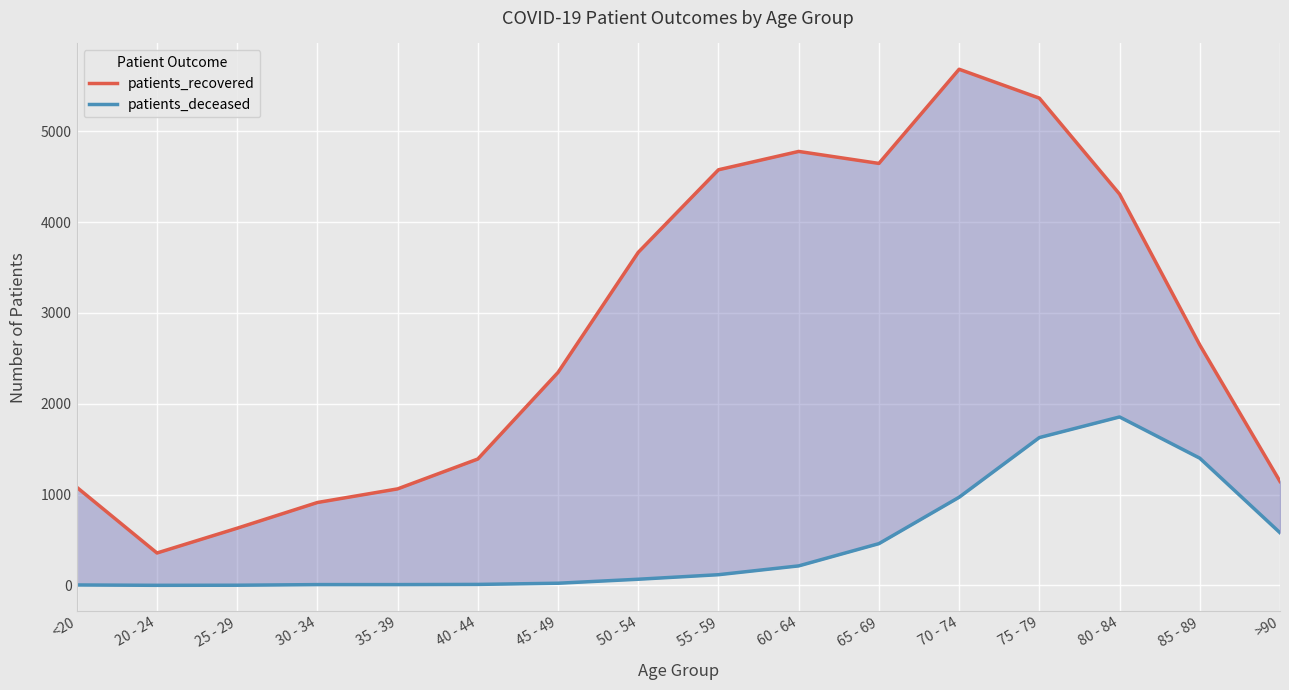

The patients_deceased series shows 5 at <20. True or false?

True